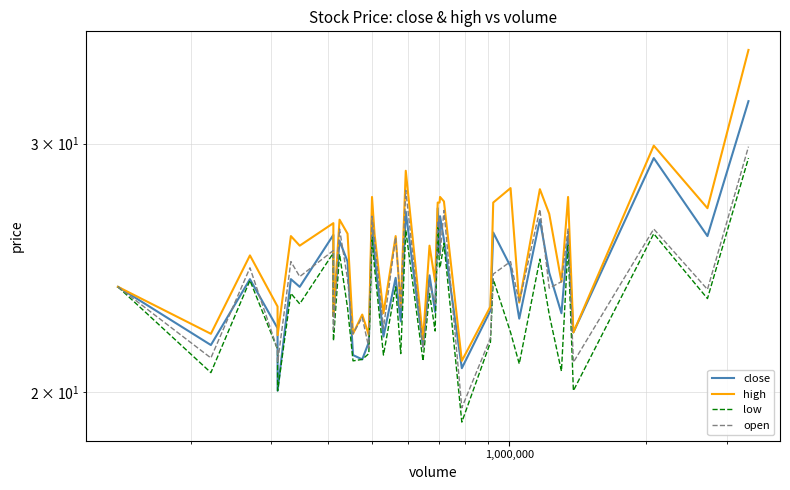

True or false: low and open intersect in this chart.

False